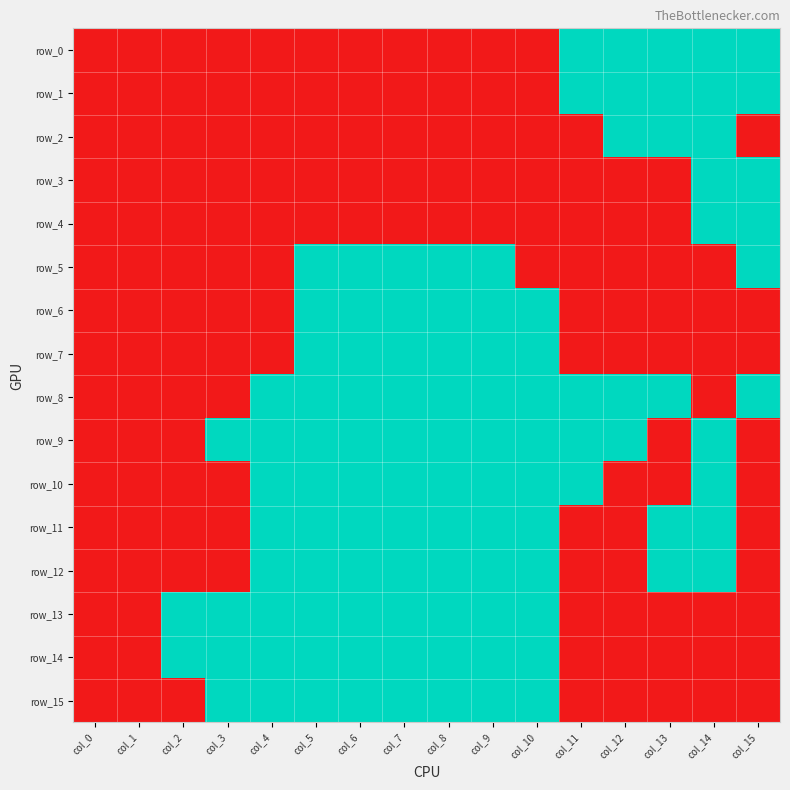

Where is row_10 nearest to the value 0?

col_0